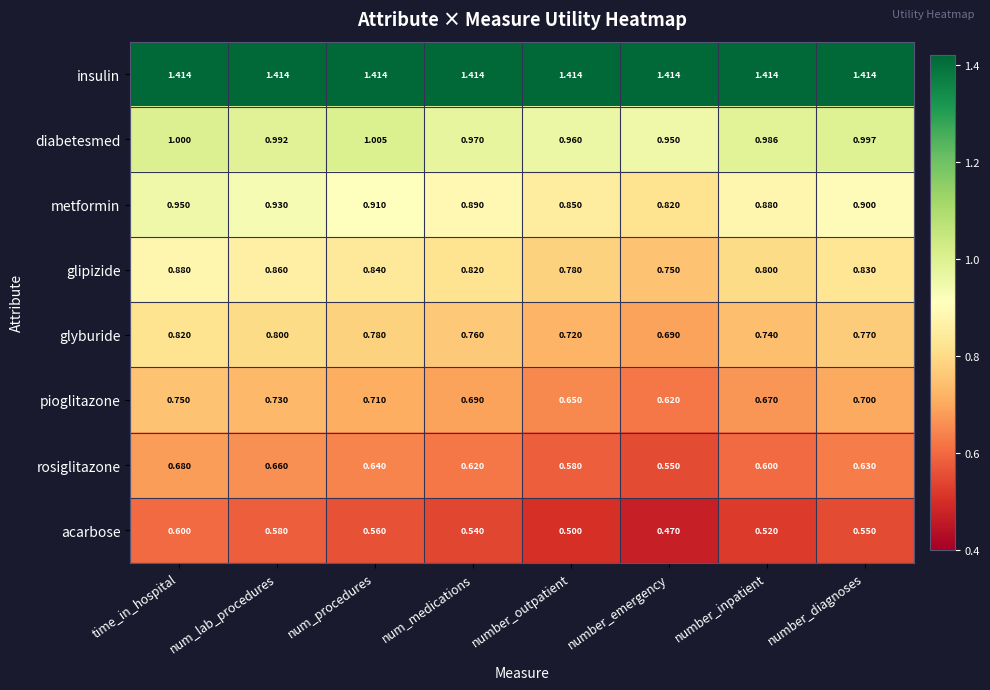

At which category is the sum across all series the highest?

time_in_hospital